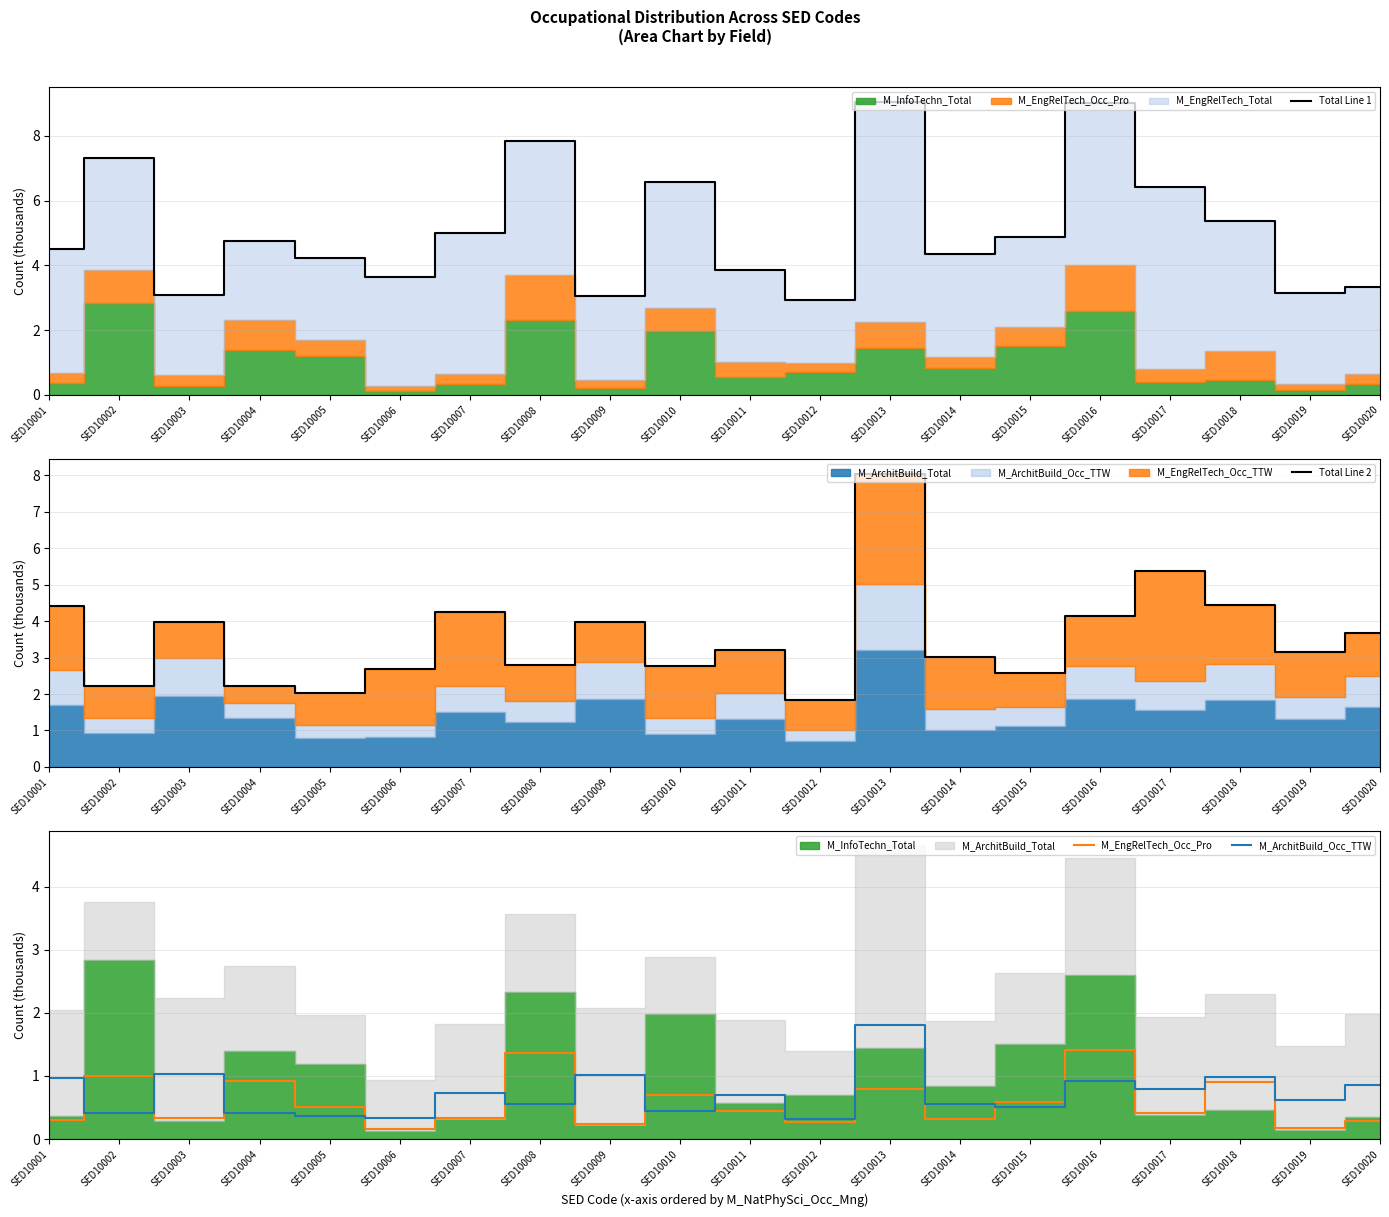

Which has a higher value, SED10017 or SED10018?

SED10017